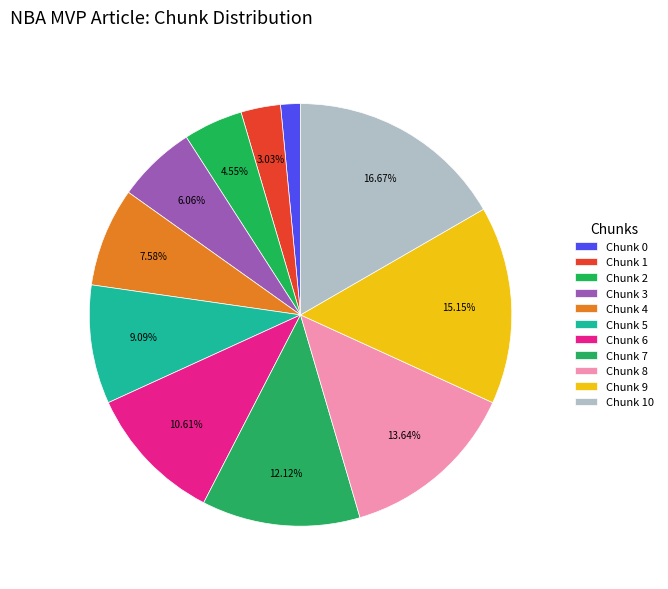

What is the smallest slice in the pie chart?

Chunk 0